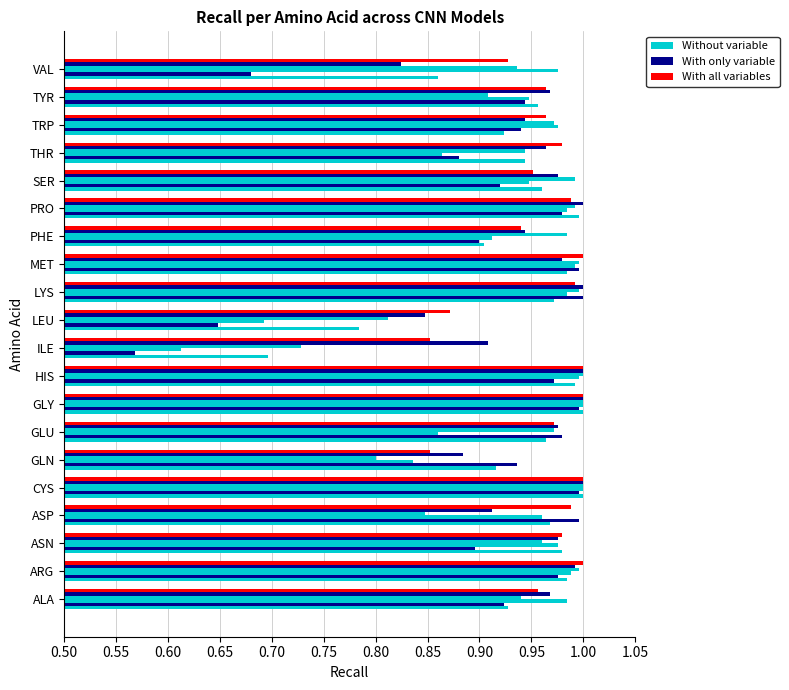

Count the number of categories in the chart.

20